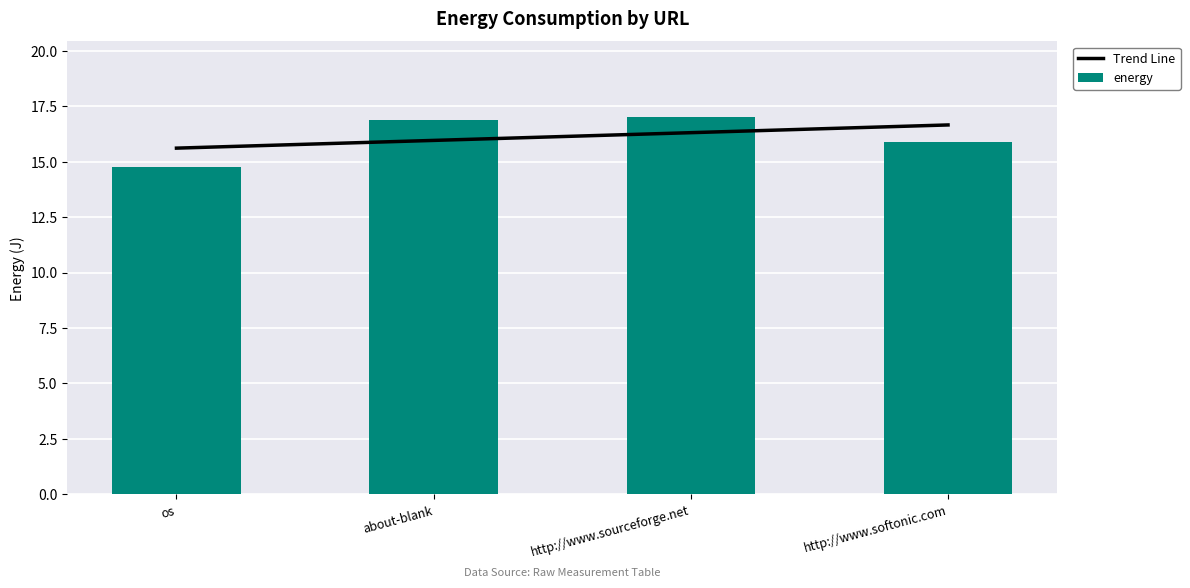

What is the sum of all Trend Line values?

64.5